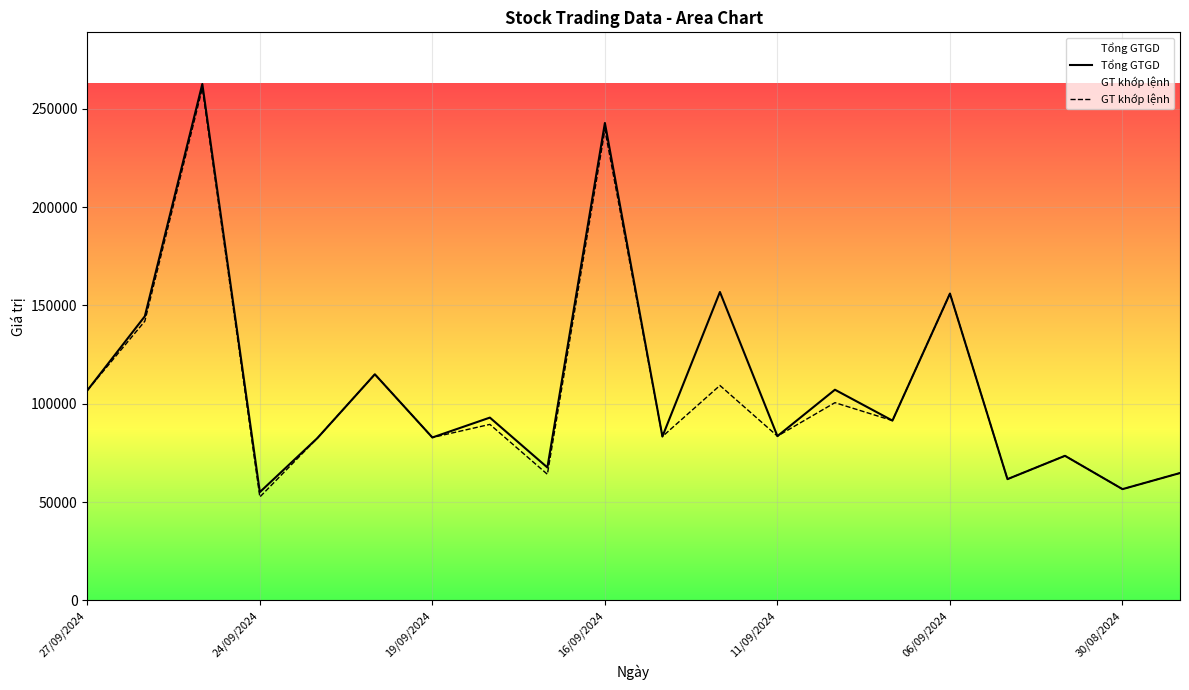

True or false: GT khớp lệnh and Tổng GTGD cross at least once.

False